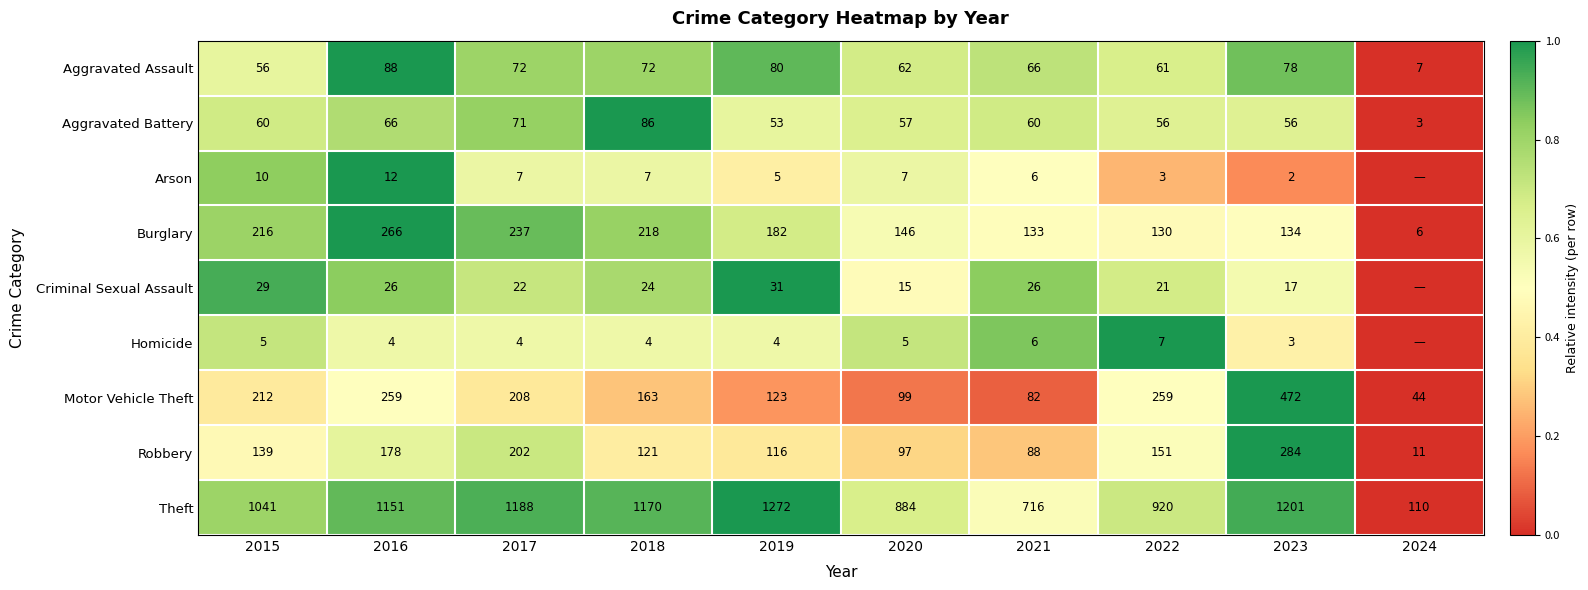

True or false: Aggravated Battery has a value of 100 at 2021.

False